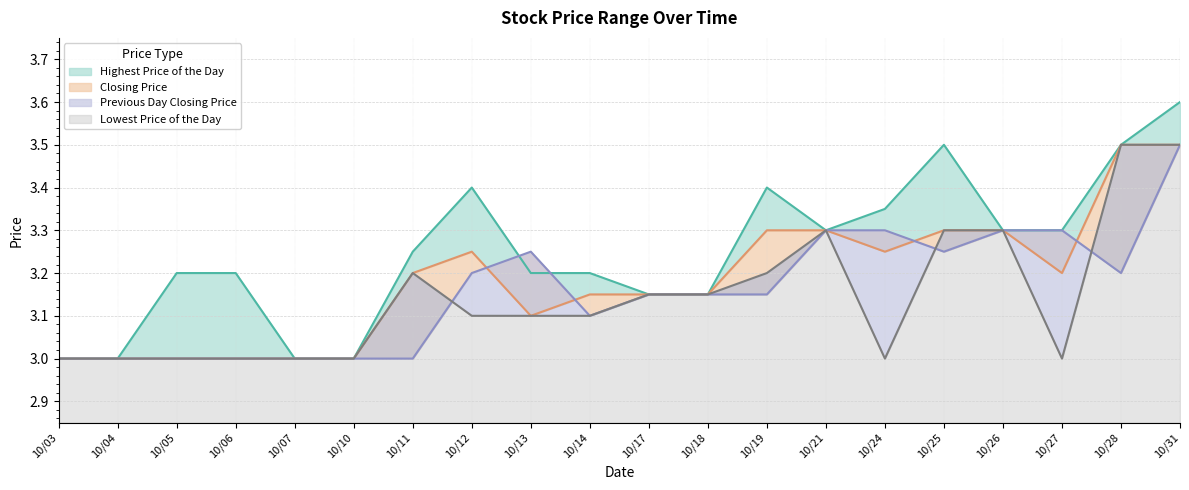

What is the difference between the highest and lowest values at 10/12?

0.3